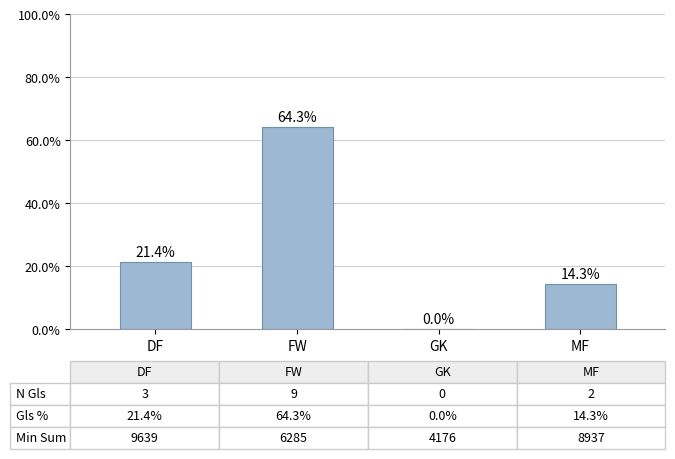

Where is the data nearest to the value 32?

DF